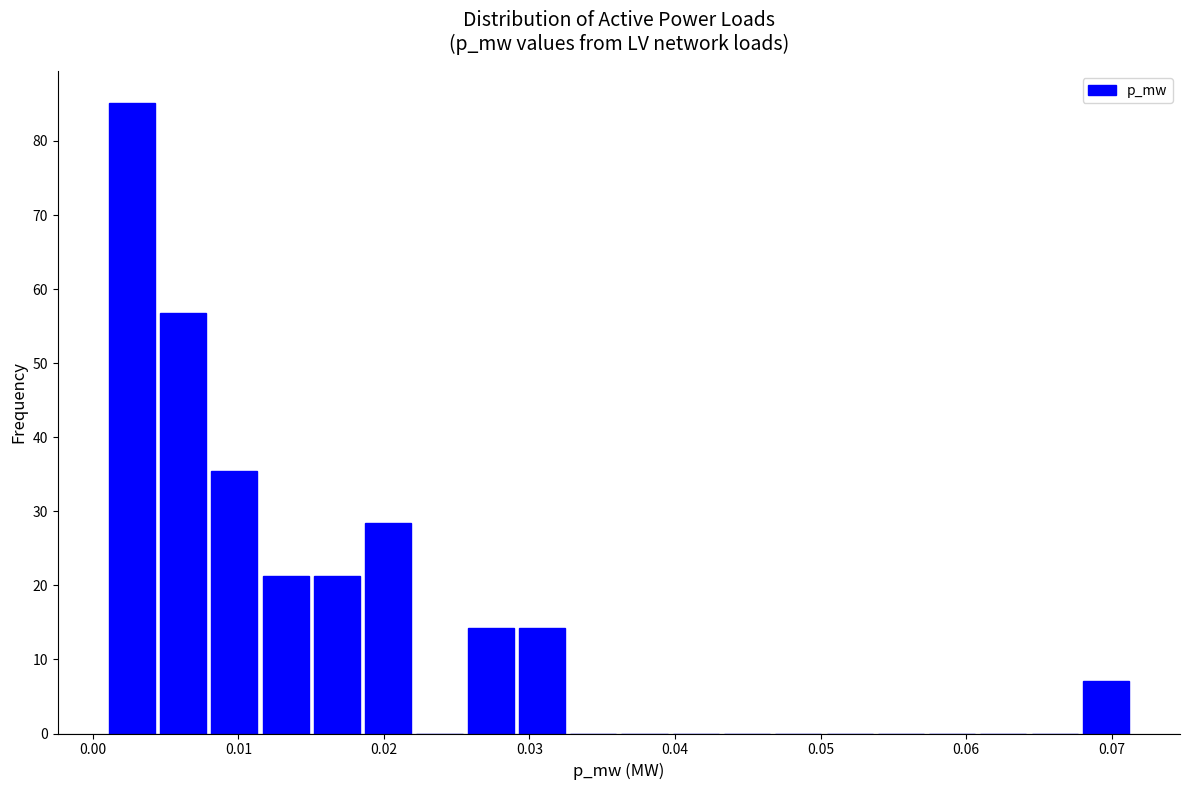

Read against the x-axis, roughly where is the centre of the tallest bar?

0.003